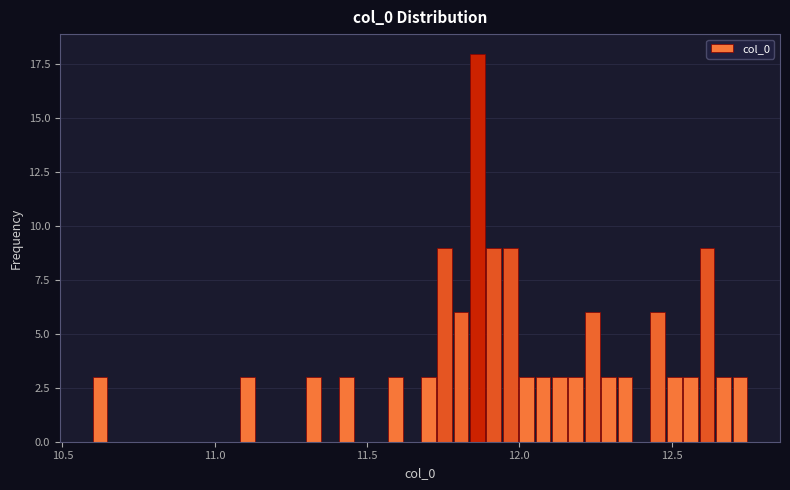

Around what value on the x-axis is the tallest bar? Give the approximate position of its centre, as read against the axis.

11.85